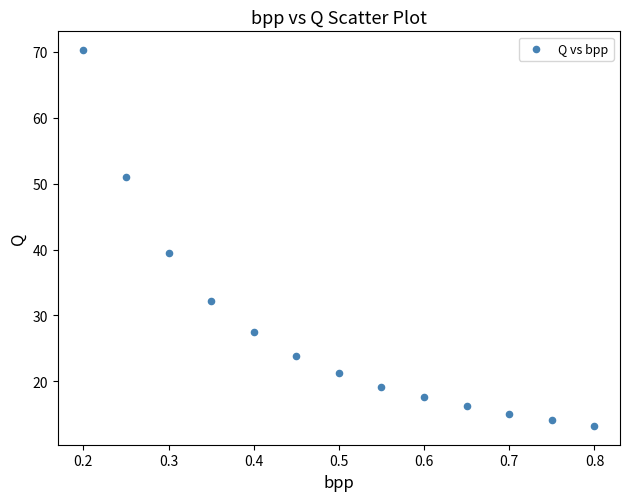

What is the range of X values (max minus min)?

0.6